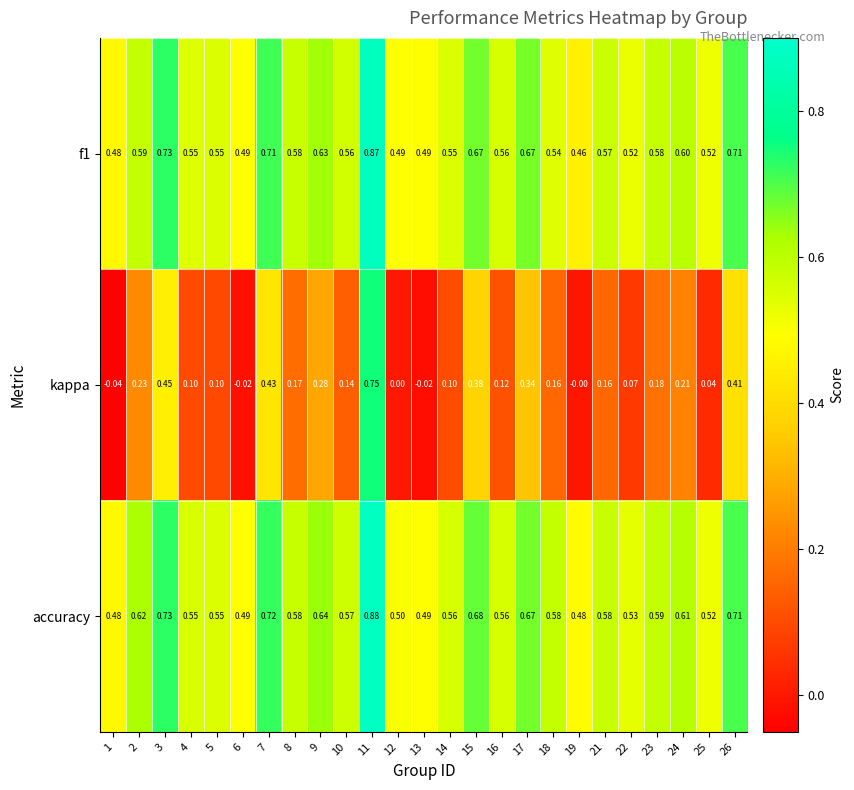

Which series has the largest range (max minus min)?

kappa